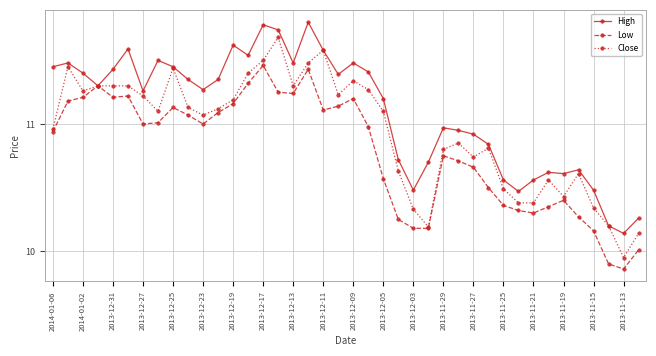

Which series has the largest total across all categories?

High